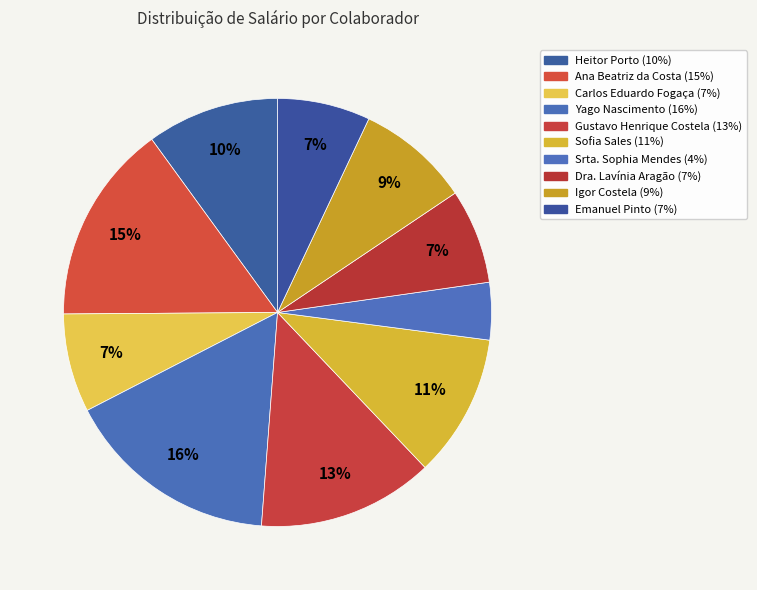

Between Gustavo Henrique Costela and Ana Beatriz da Costa, which is larger?

Ana Beatriz da Costa